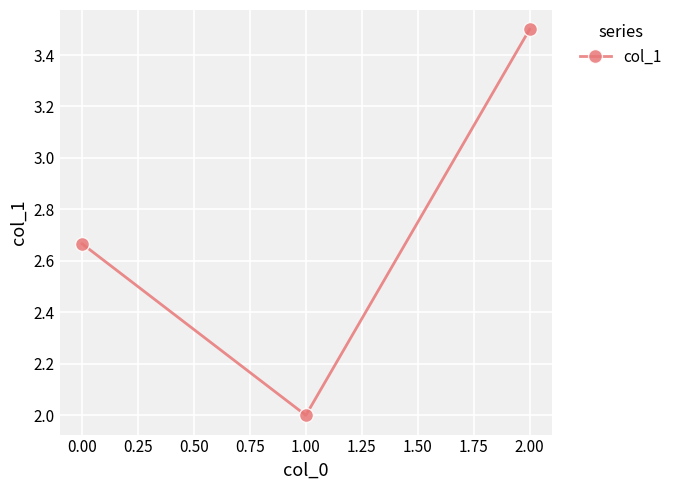

How many values are between 2 and 3?

2